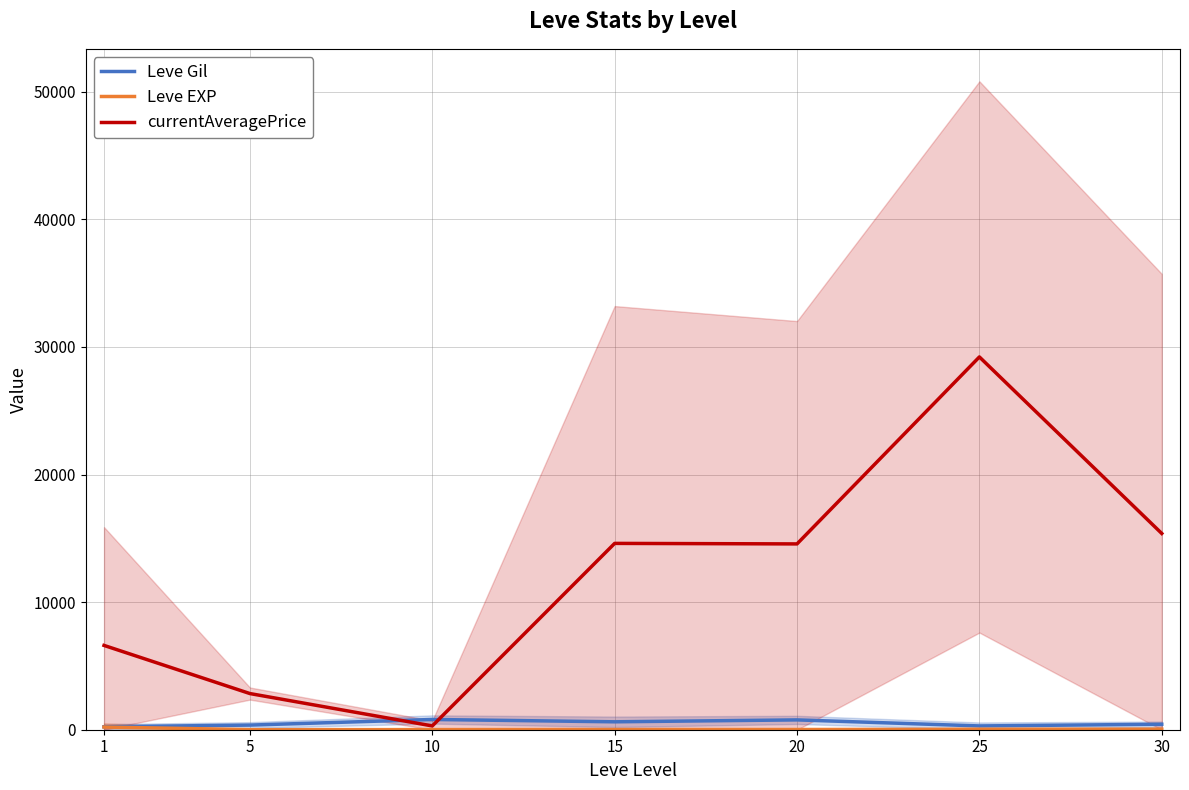

What is the spread (max minus min) of values at 15?

14587.7